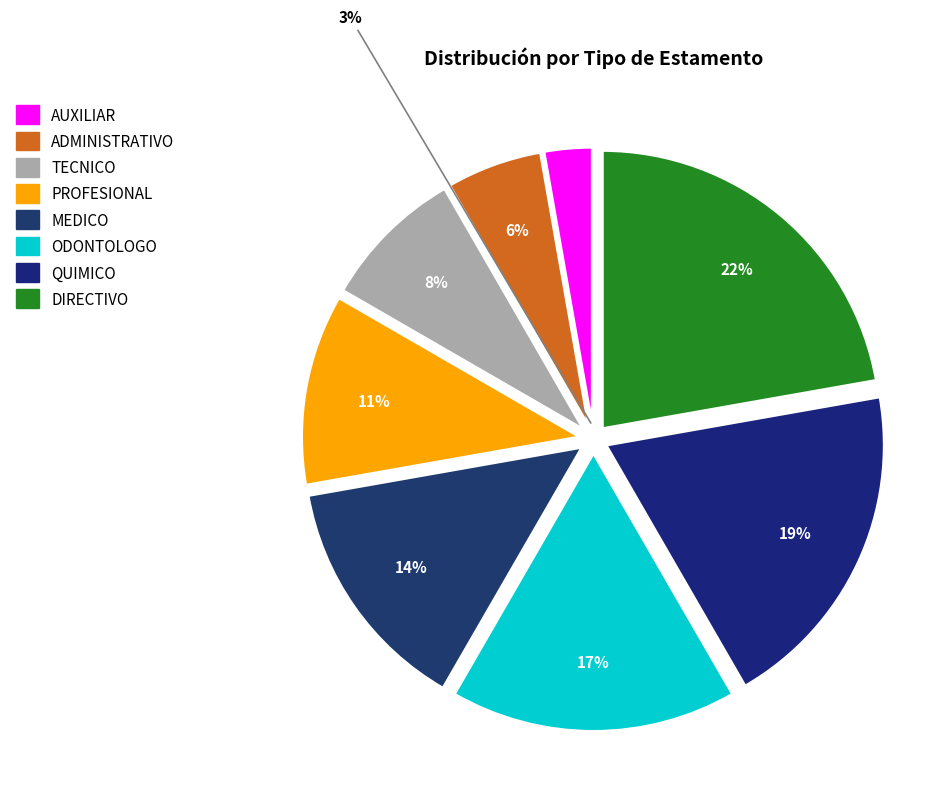

The DIRECTIVO slice represents 22% of the pie. True or false?

True